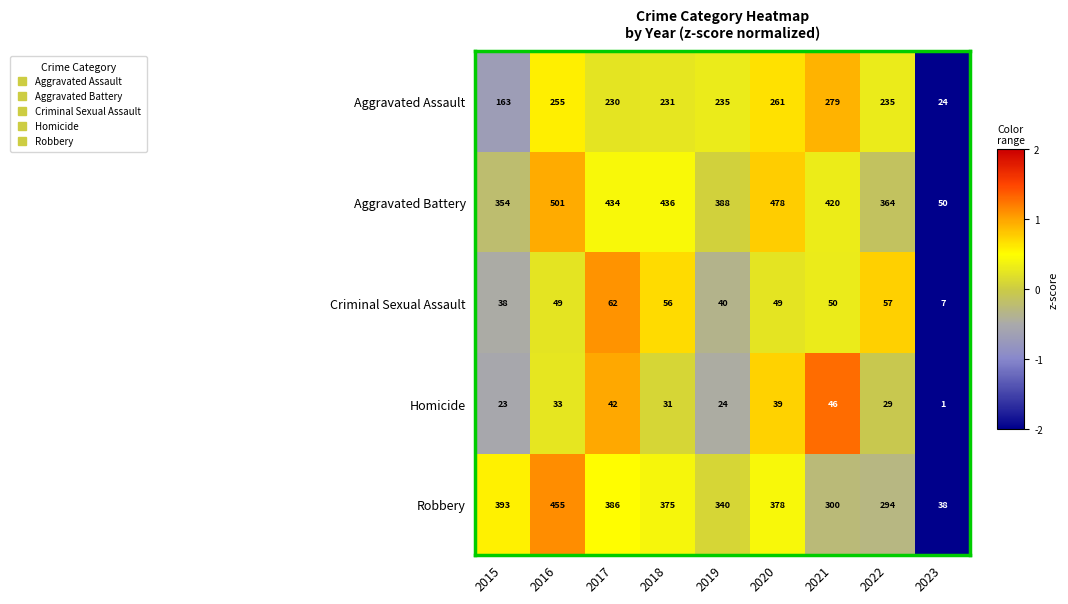

Which series has the widest spread of values?

Aggravated Battery